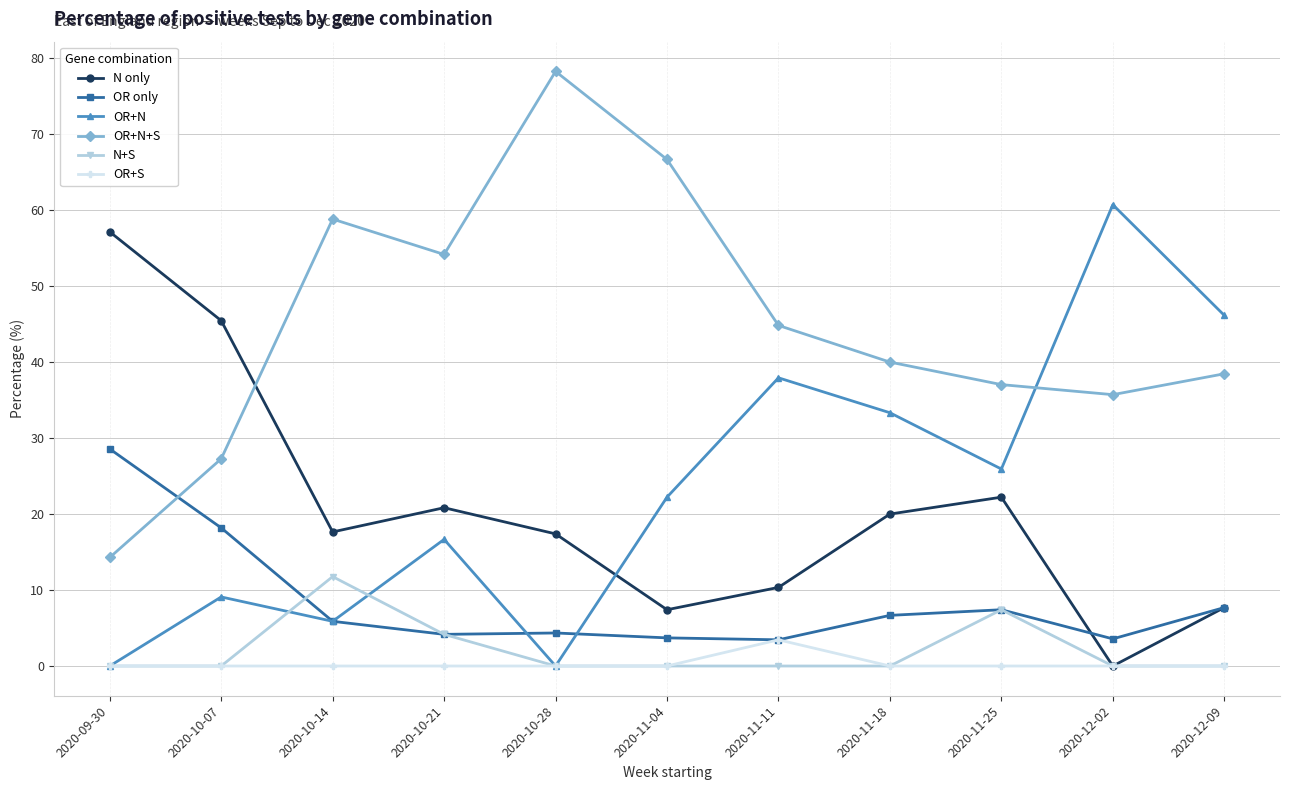

At which category does the chart reach its peak across all series?

2020-10-28